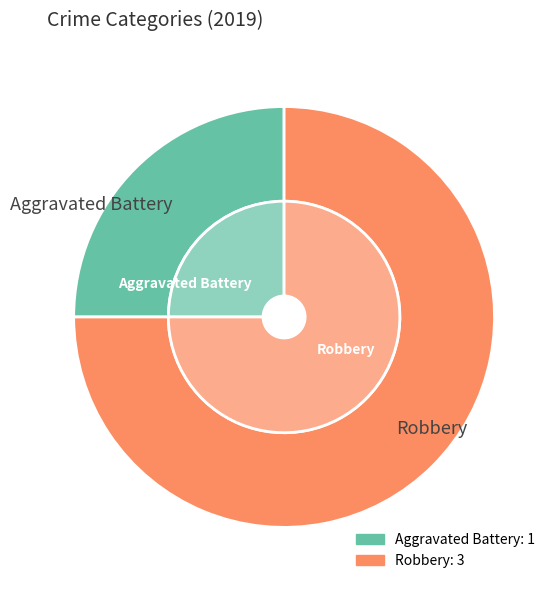

Which slice is the largest?

Robbery